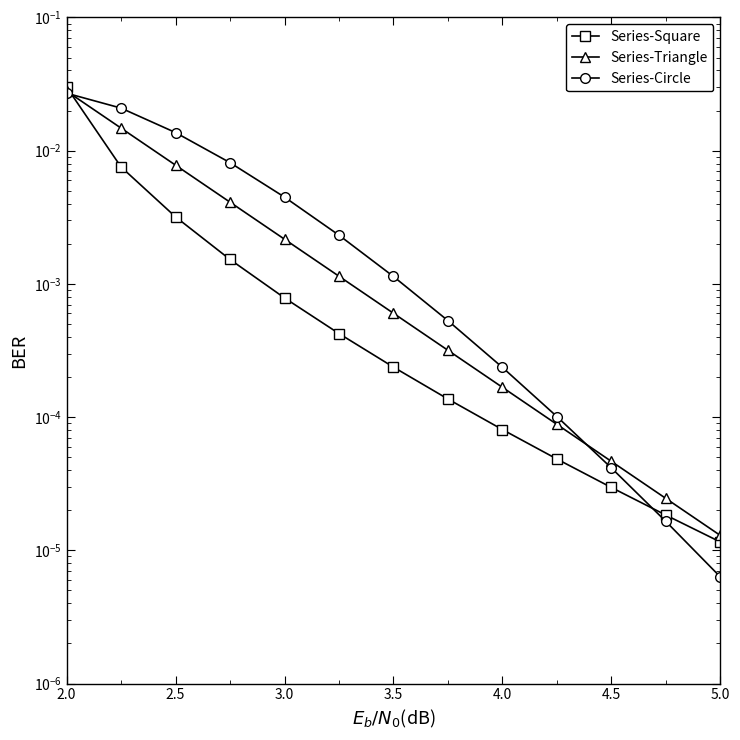

Is the value of Series-Circle at 14 greater than the value of Series-Triangle at 10?

No